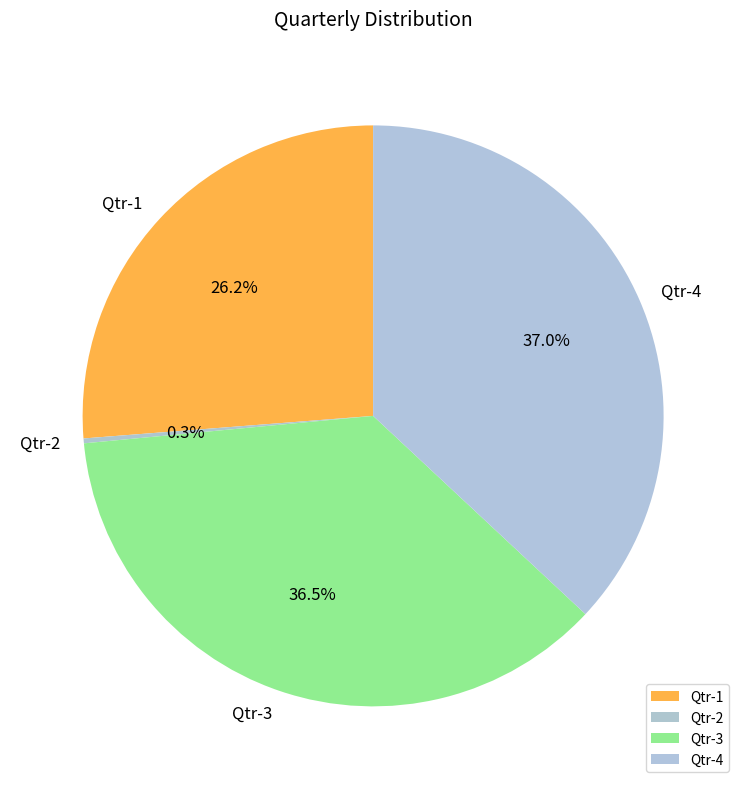

Which has a higher value, Qtr-4 or Qtr-1?

Qtr-4